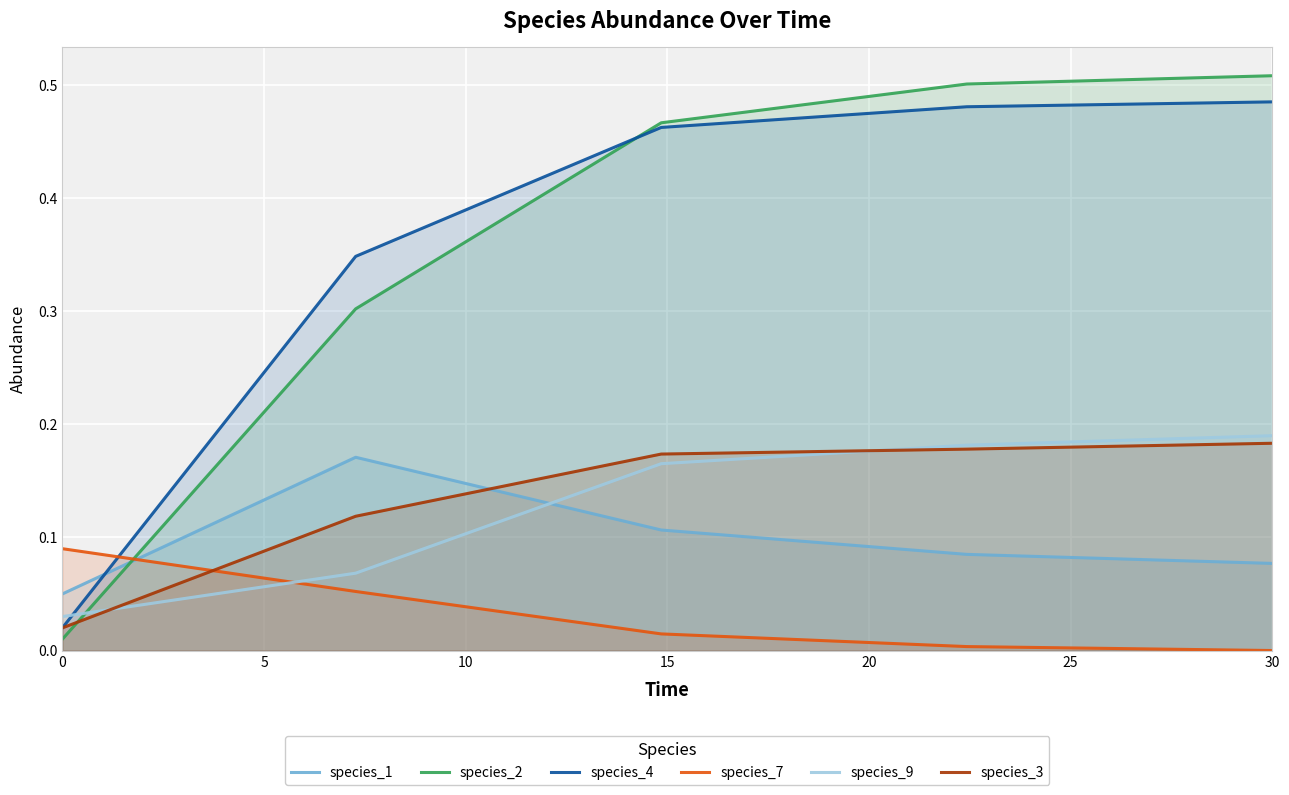

Which series has the widest spread of values?

species_2